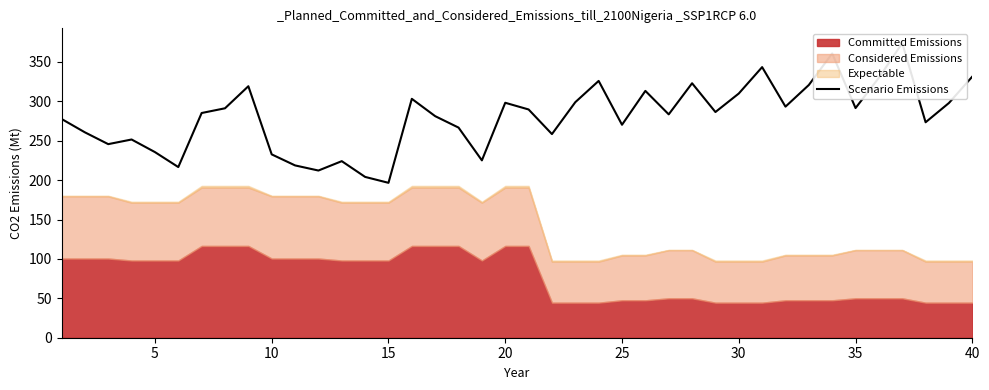

What is the sum of all values?

11223.9